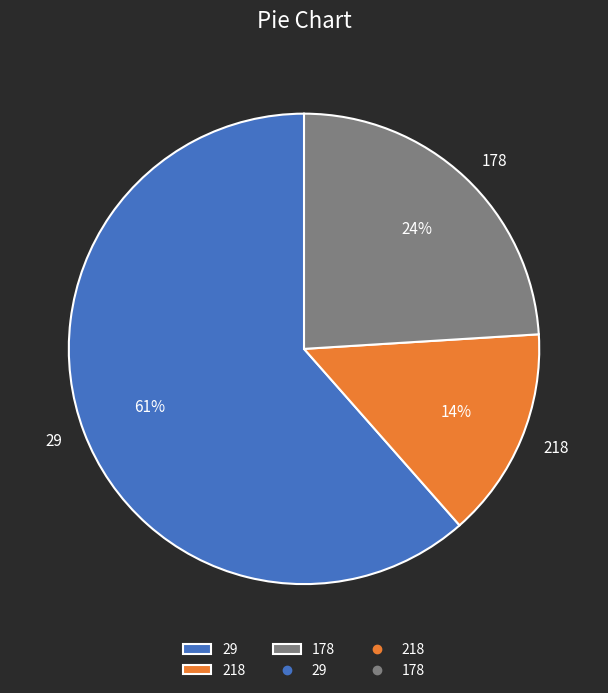

Which category has the biggest portion of the pie?

29